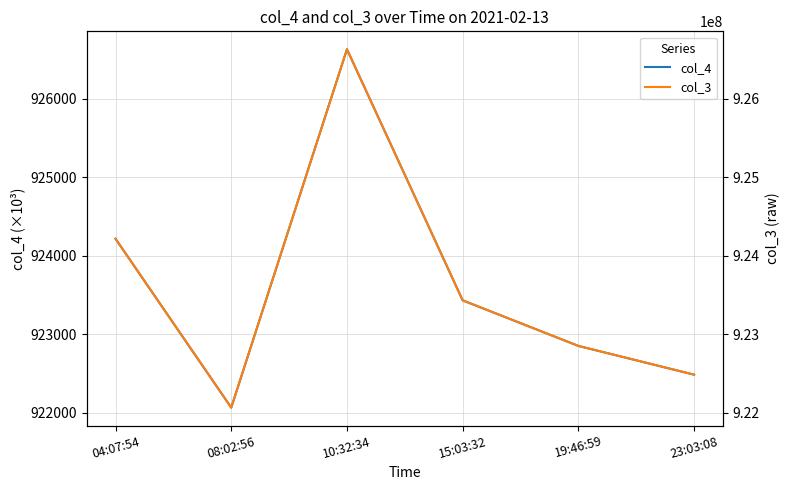

Rank the series by their maximum value, from highest to lowest.

col_3, col_4